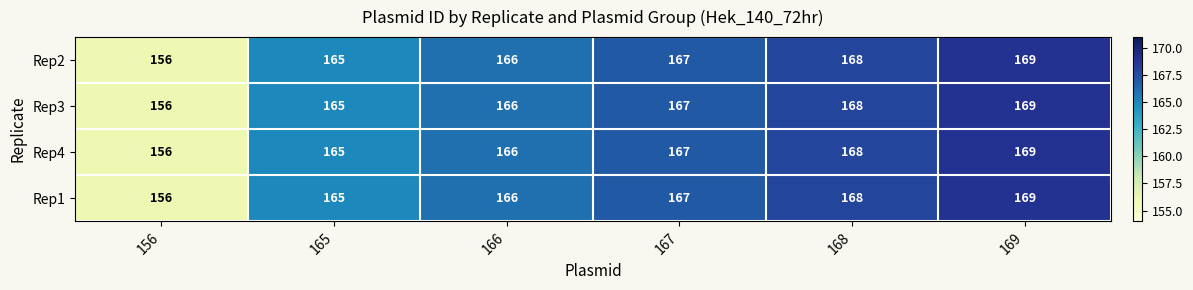

What is the difference between the second highest and second lowest values in the Rep4 series?

3